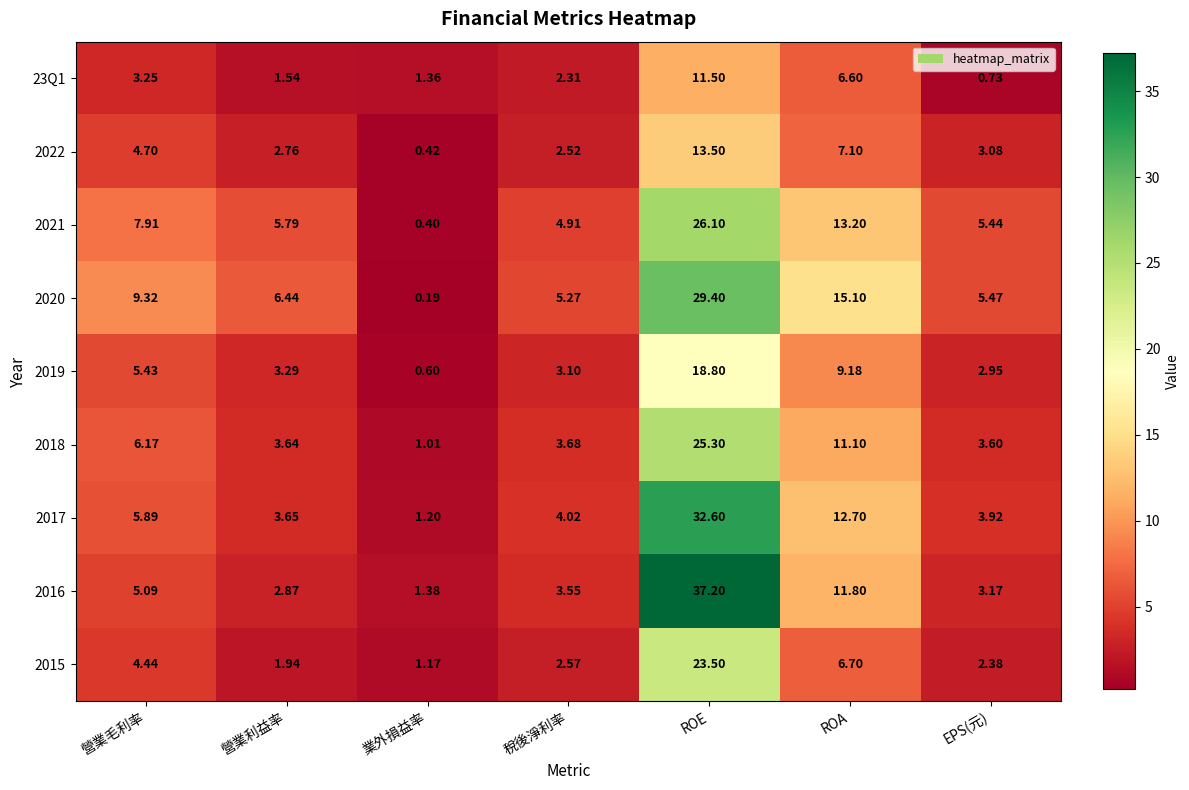

At how many categories does at least one series exceed 19?

1